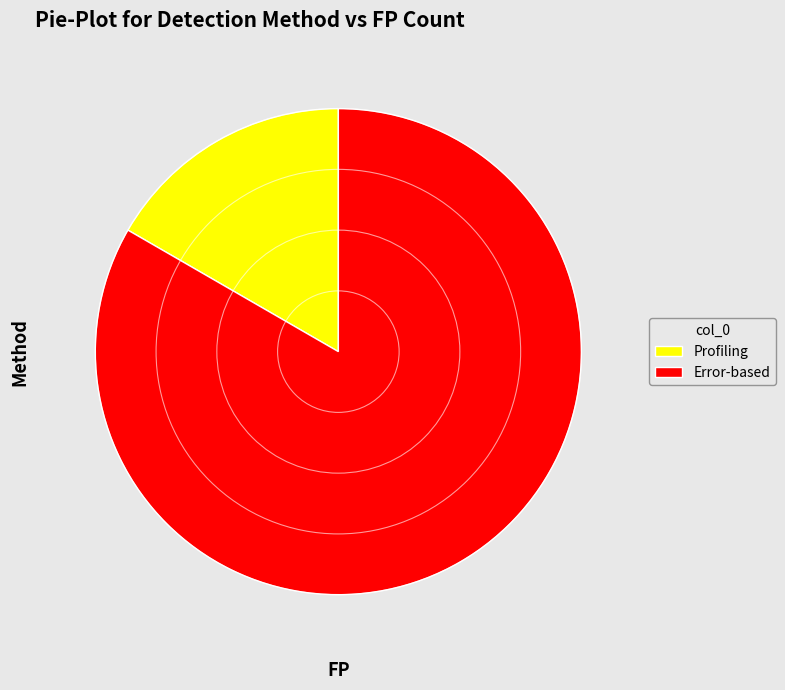

Rank the categories by value from lowest to highest.

Profiling, Error-based